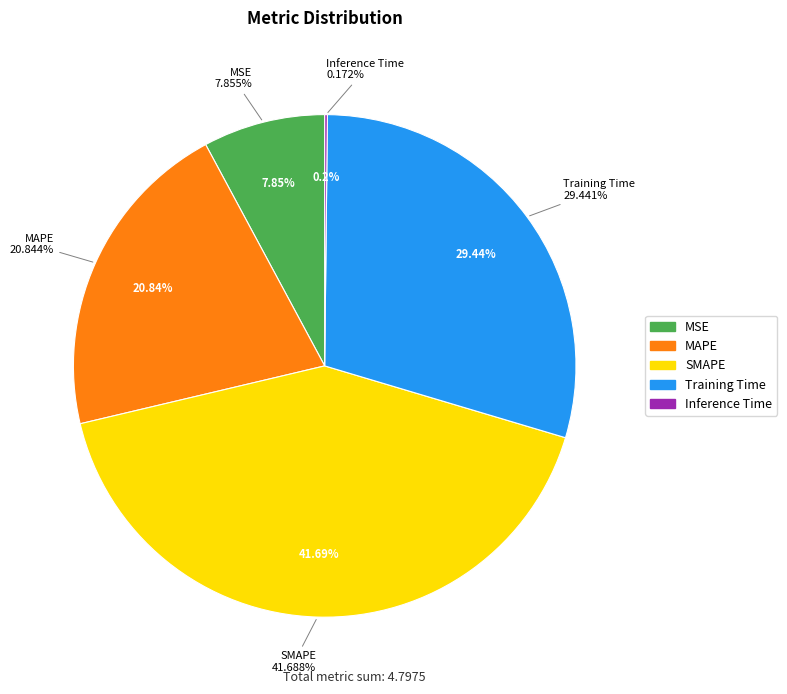

True or false: MSE accounts for 1% of the total.

False